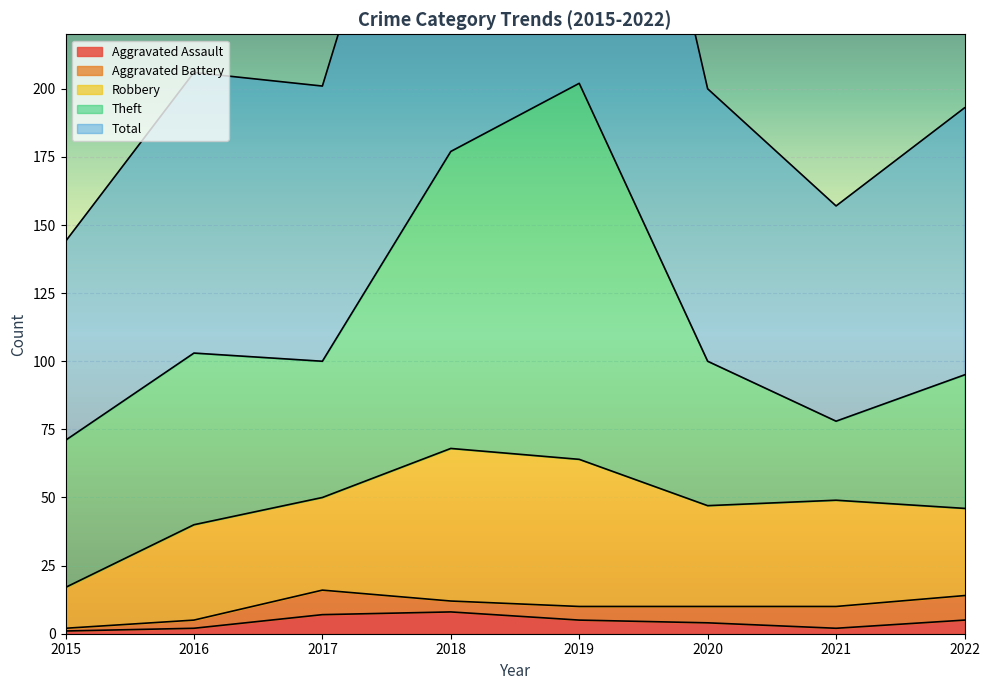

In Robbery, how many points are higher than both neighbors (excluding endpoints)?

3